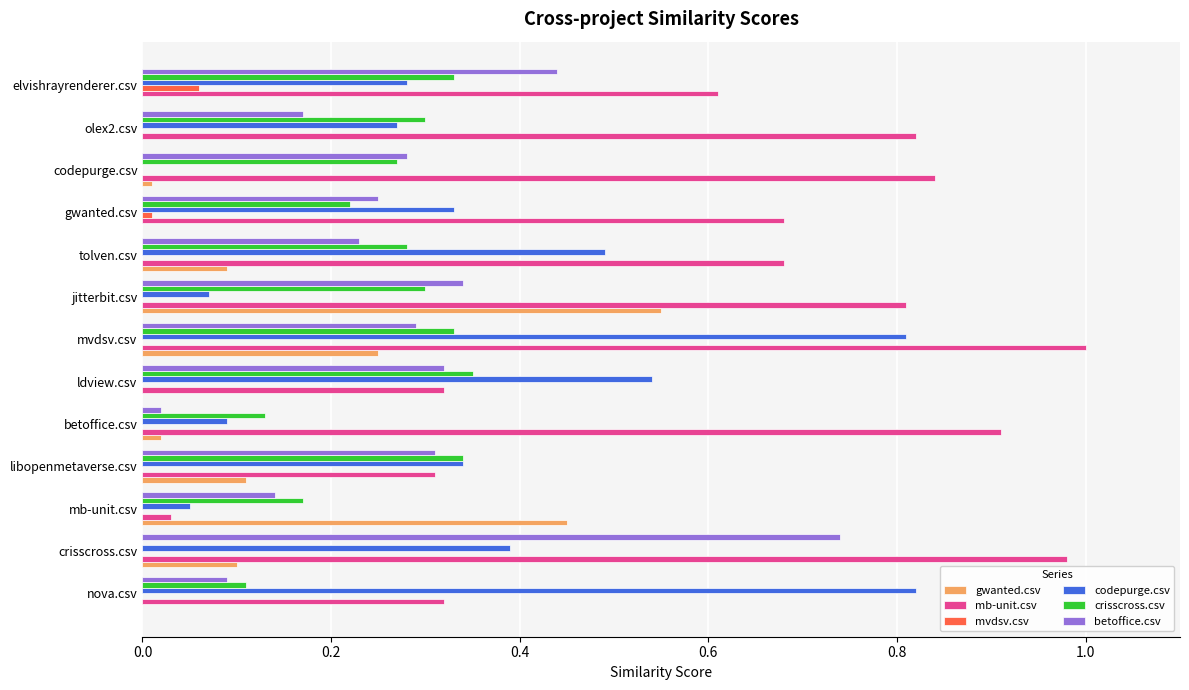

True or false: mb-unit.csv has a value of 0.4 at nova.csv.

False